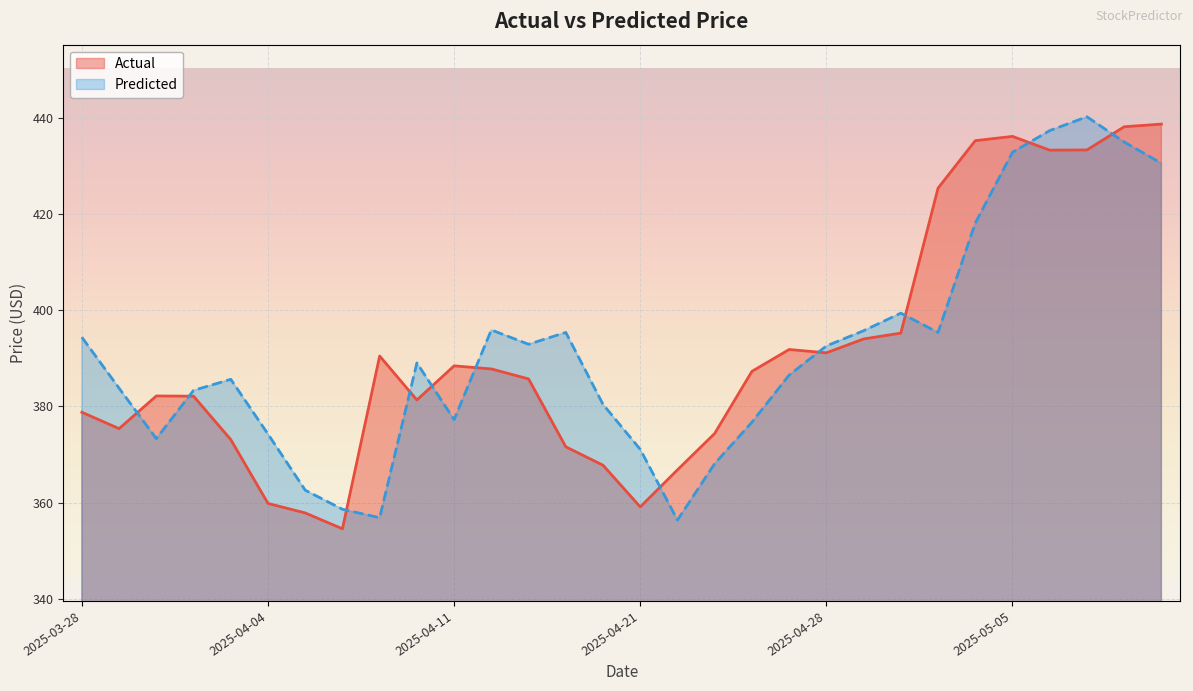

What is the value of the Predicted point at the 10th from the left?

389.1